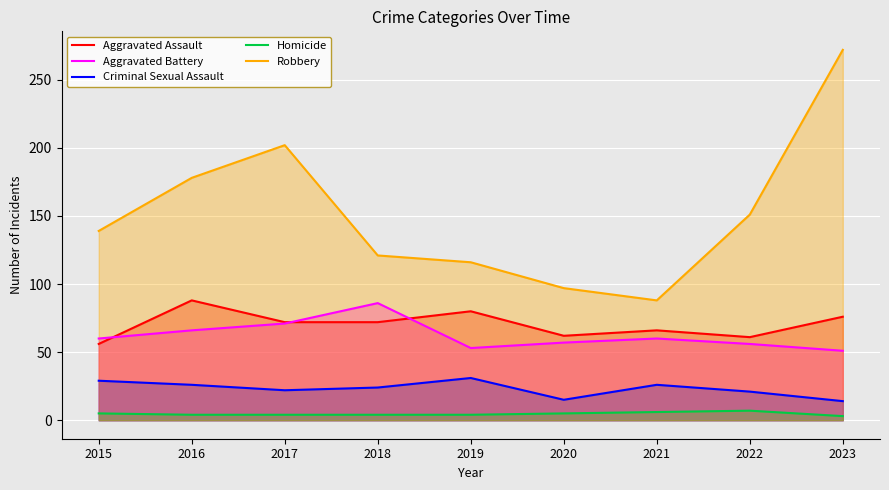

What is the difference between the maximum and minimum values in the Criminal Sexual Assault series?

17